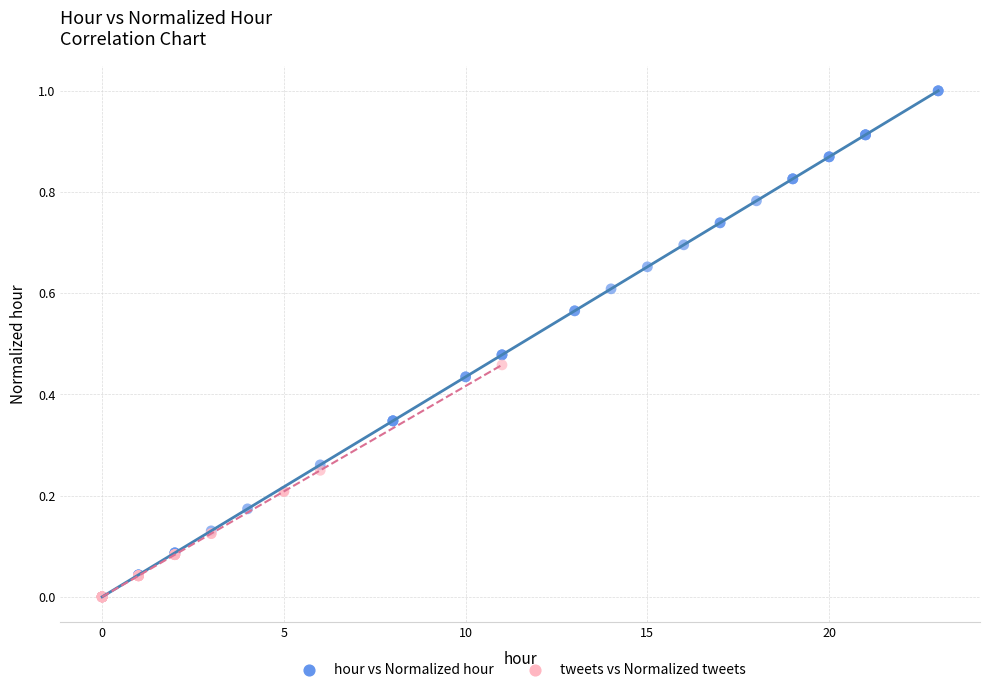

Which series has the largest Y range (max minus min)?

hour vs Normalized hour